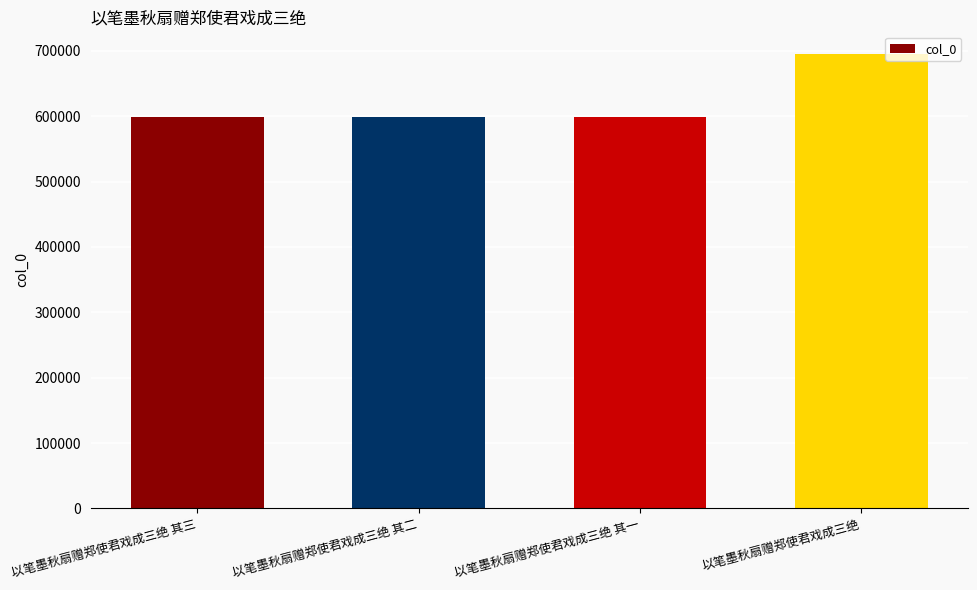

The value at 以笔墨秋扇赠郑使君戏成三绝 其一 is 1032801. True or false?

False